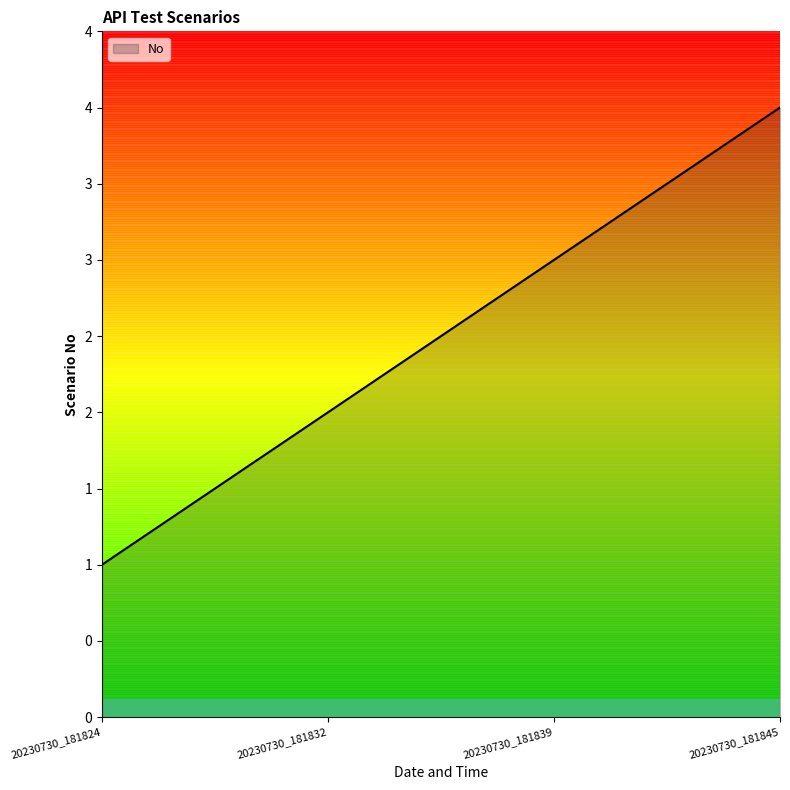

Is this an area chart (filled region under the line)?

Yes